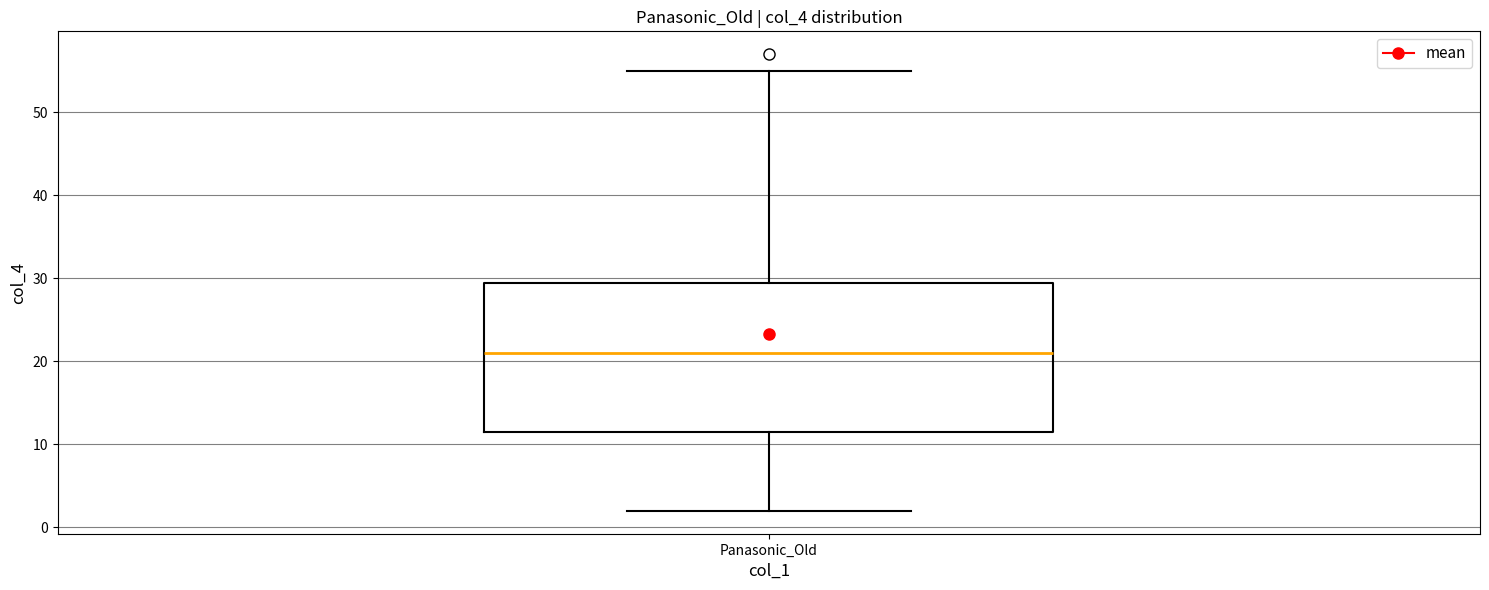

Where does the upper whisker of the box for Panasonic_Old end on the y-axis? The values are not printed on the chart, so give them approximately, as read against the axis.

55